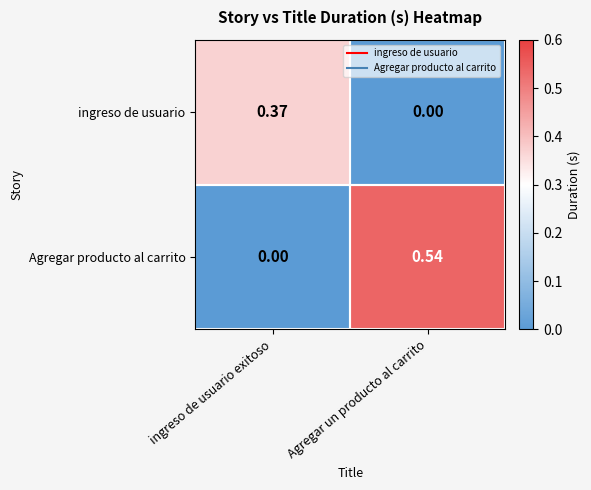

Count the number of data series in this chart.

2